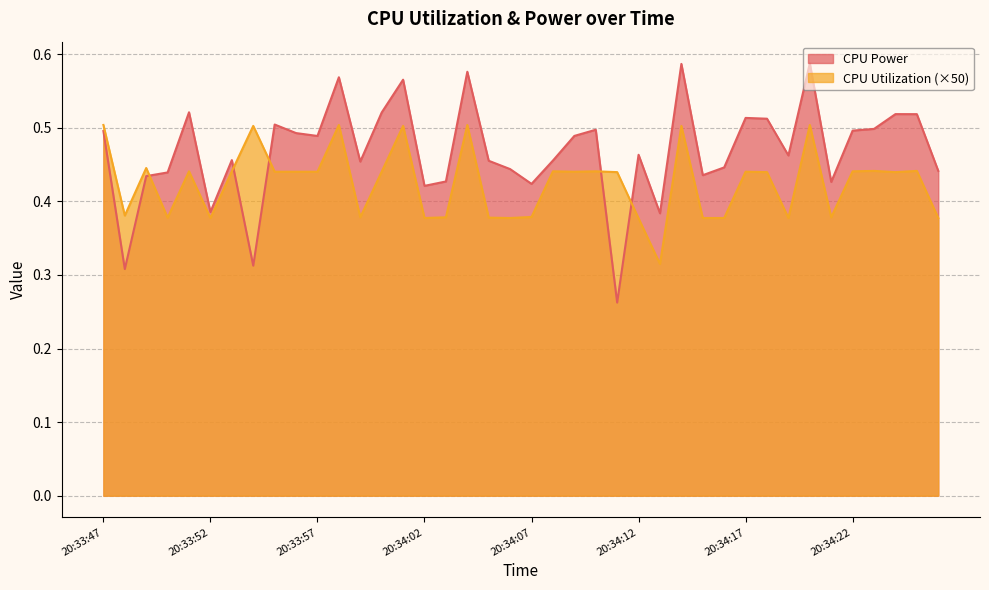

Which category has the lowest value across all series?

20:34:11